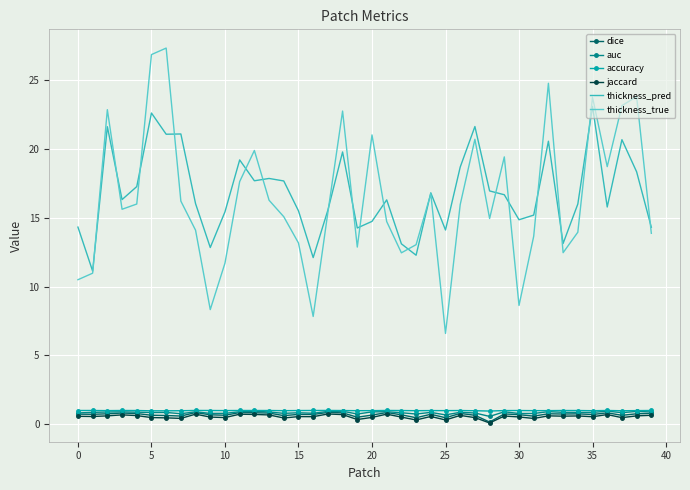

True or false: thickness_true and accuracy intersect in this chart.

False